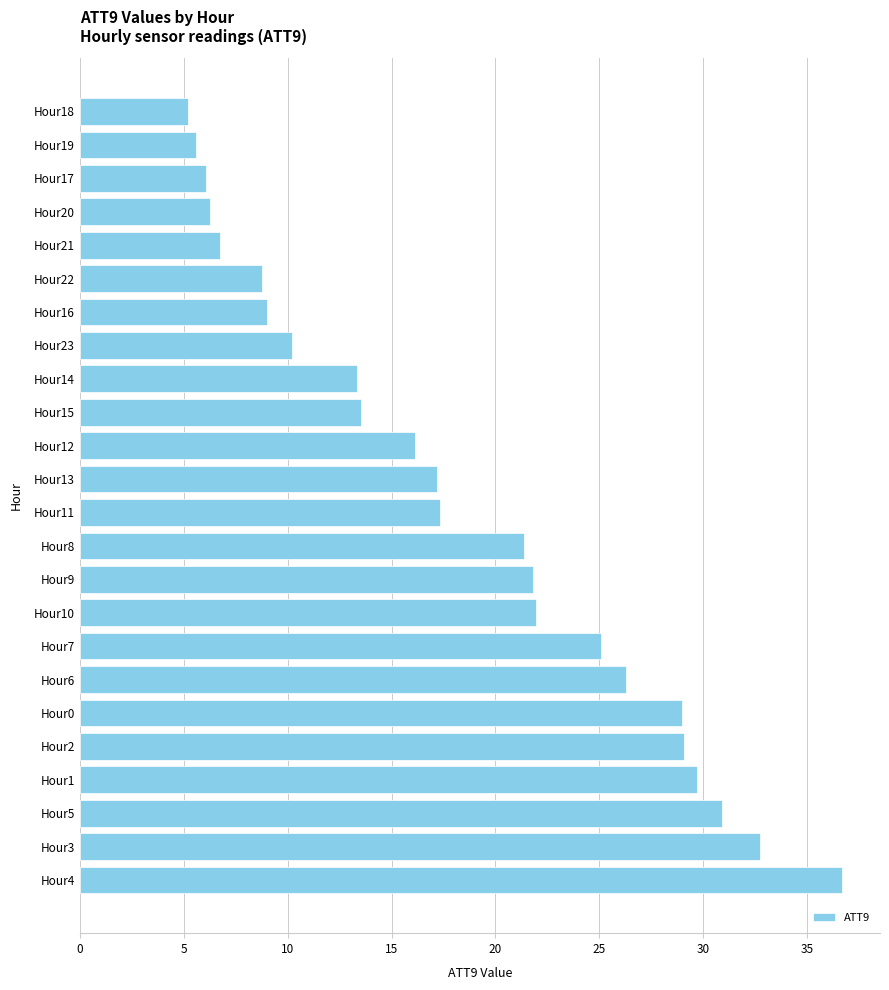

What is the ratio of the value at Hour16 to the value at Hour2?

0.3